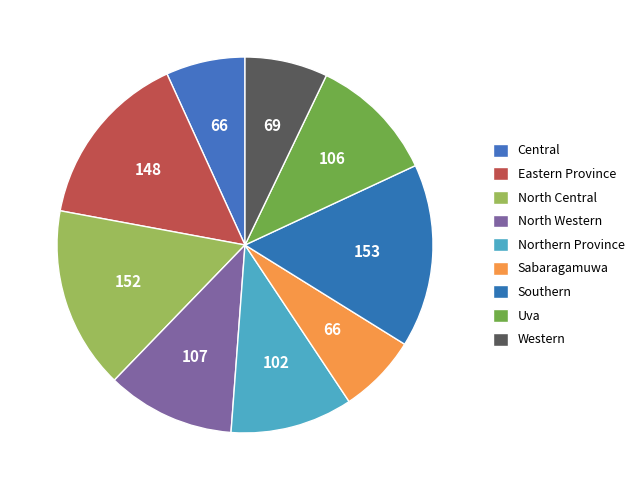

How many segments does this pie chart have?

9